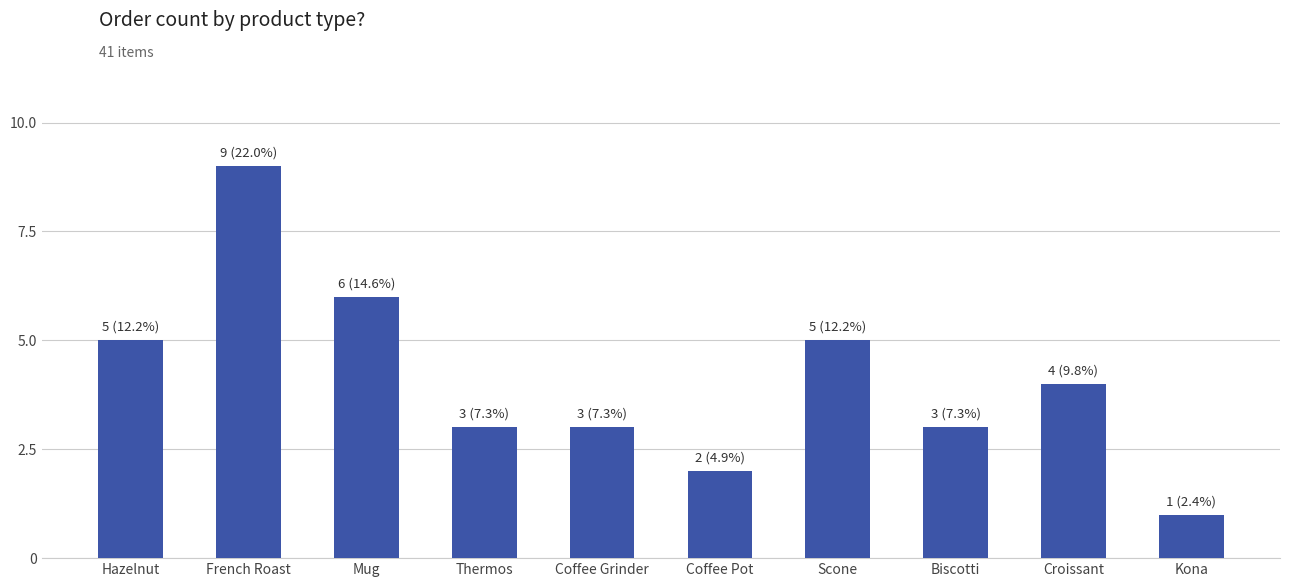

Which category has the highest value across all series?

French Roast